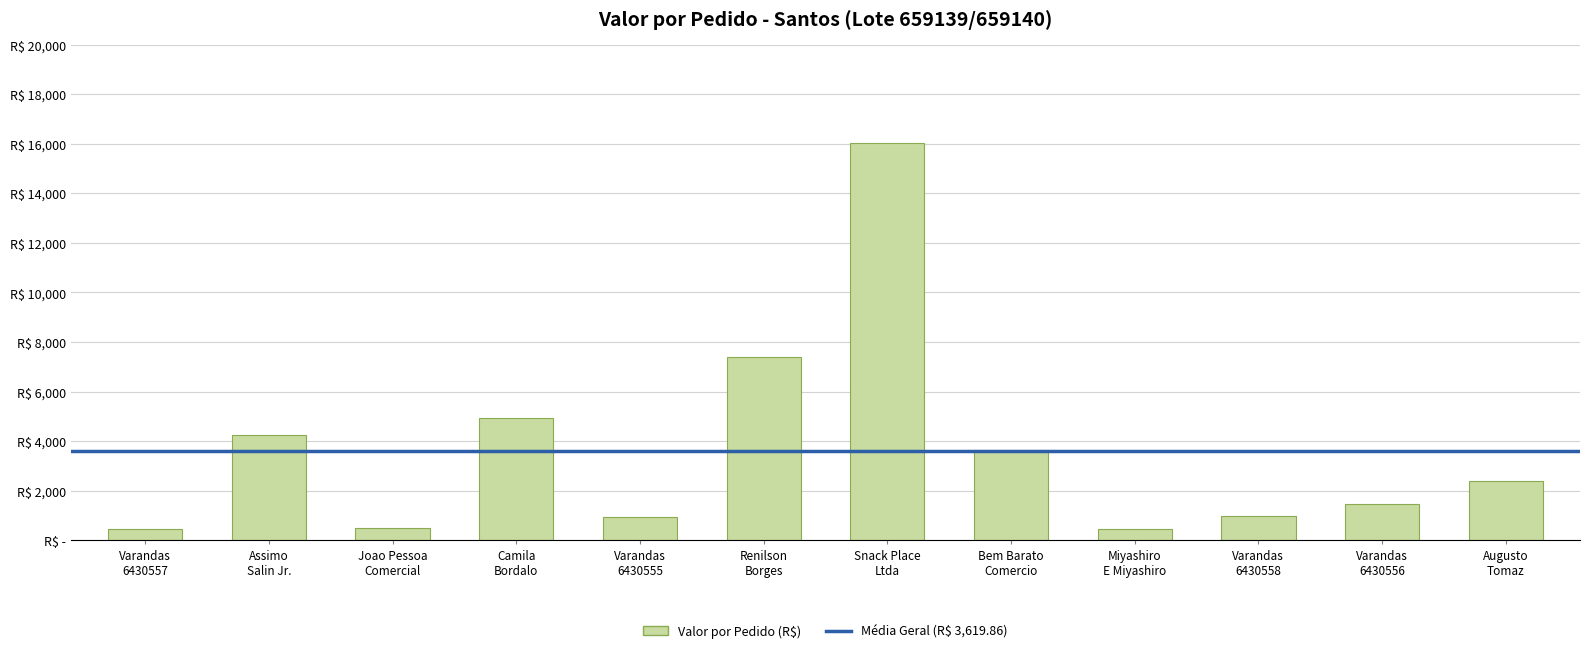

What is the label of the 4th bar from the right?

Miyashiro
E Miyashiro